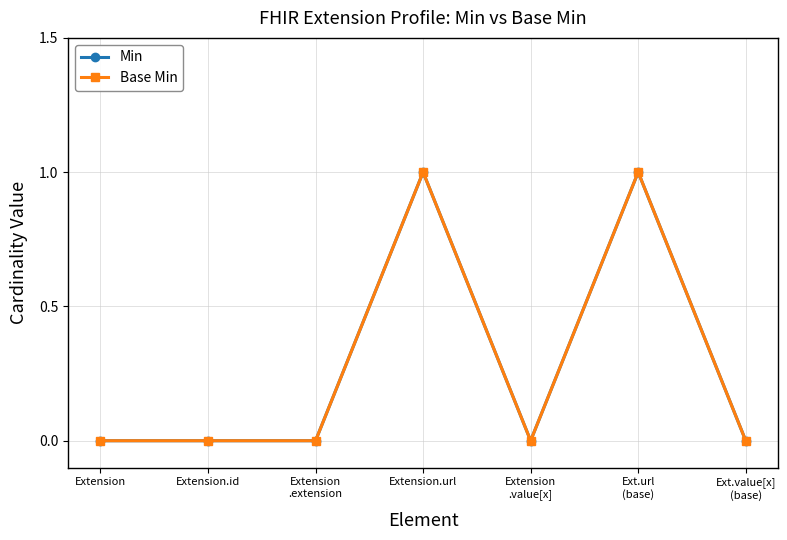

Which has a higher value, Extension.url or Extension
.extension?

Extension.url